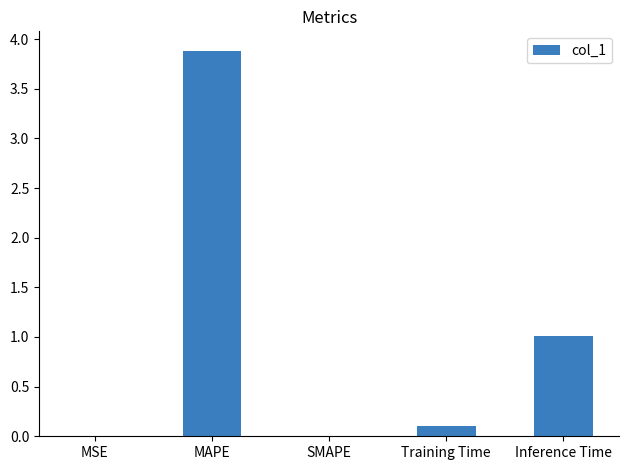

Which category has the highest value across all series?

MAPE